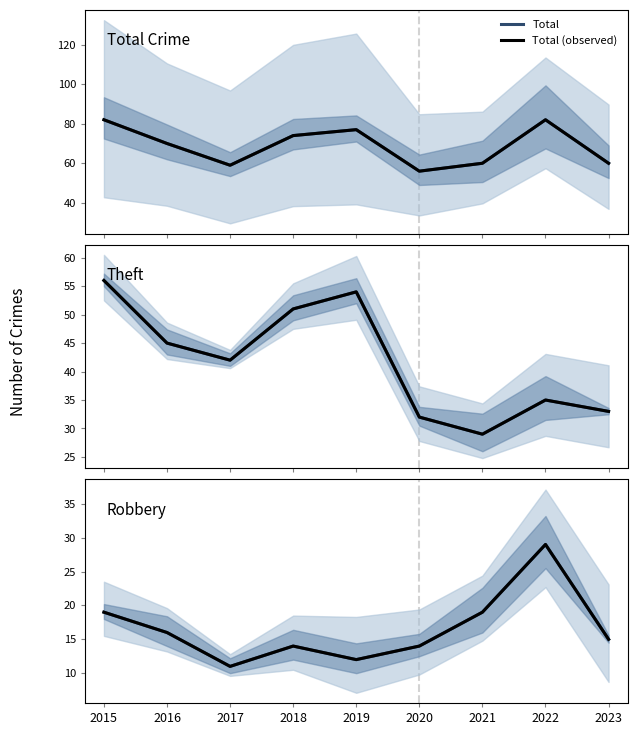

Reading left to right, what are all the values shown in this chart?

Total: 82	70	59	74	77	56	60	82	60
Total (observed): 82	70	59	74	77	56	60	82	60
Theft: 56	45	42	51	54	32	29	35	33
Theft (observed): 56	45	42	51	54	32	29	35	33
Robbery: 19	16	11	14	12	14	19	29	15
Robbery (observed): 19	16	11	14	12	14	19	29	15